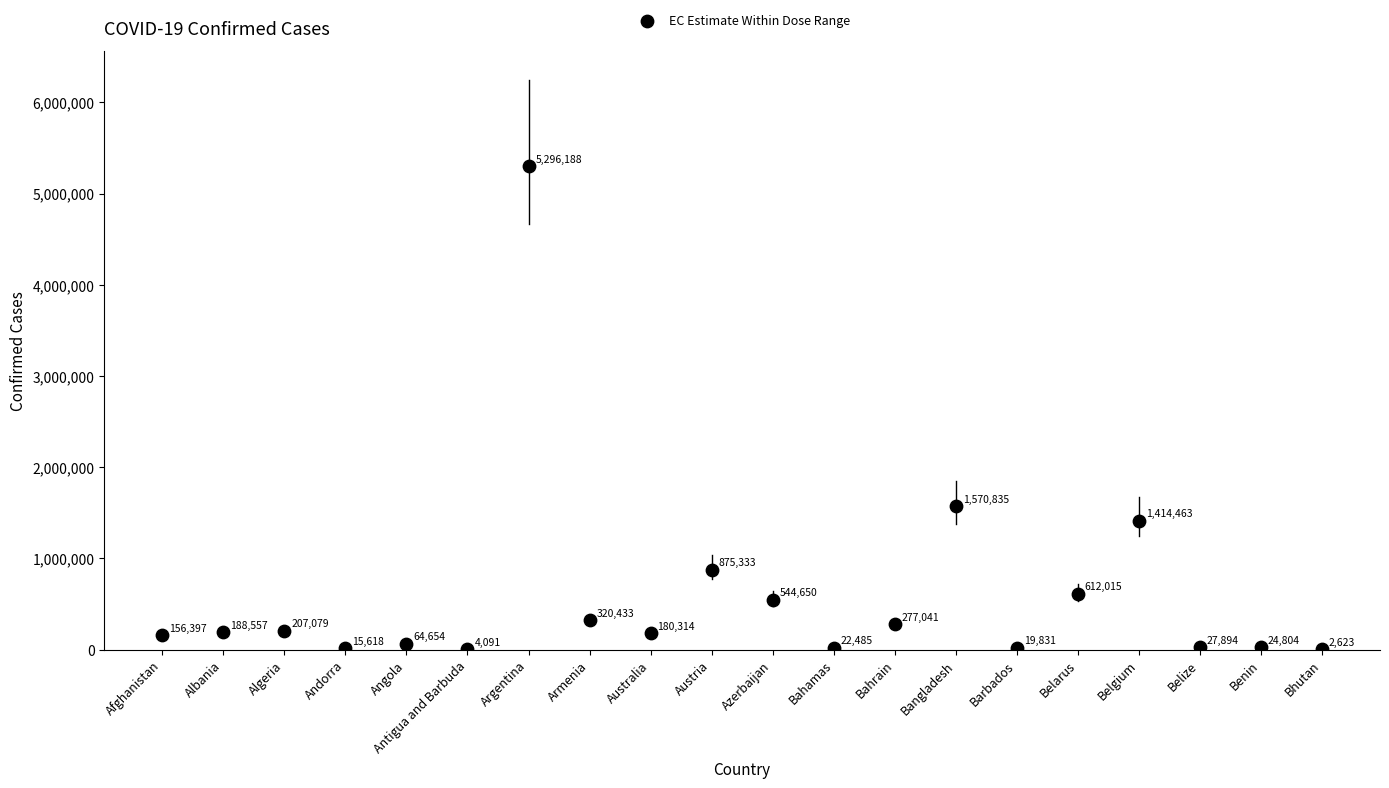

What Y value in the scatter plot is closest to 2649405?

1570835